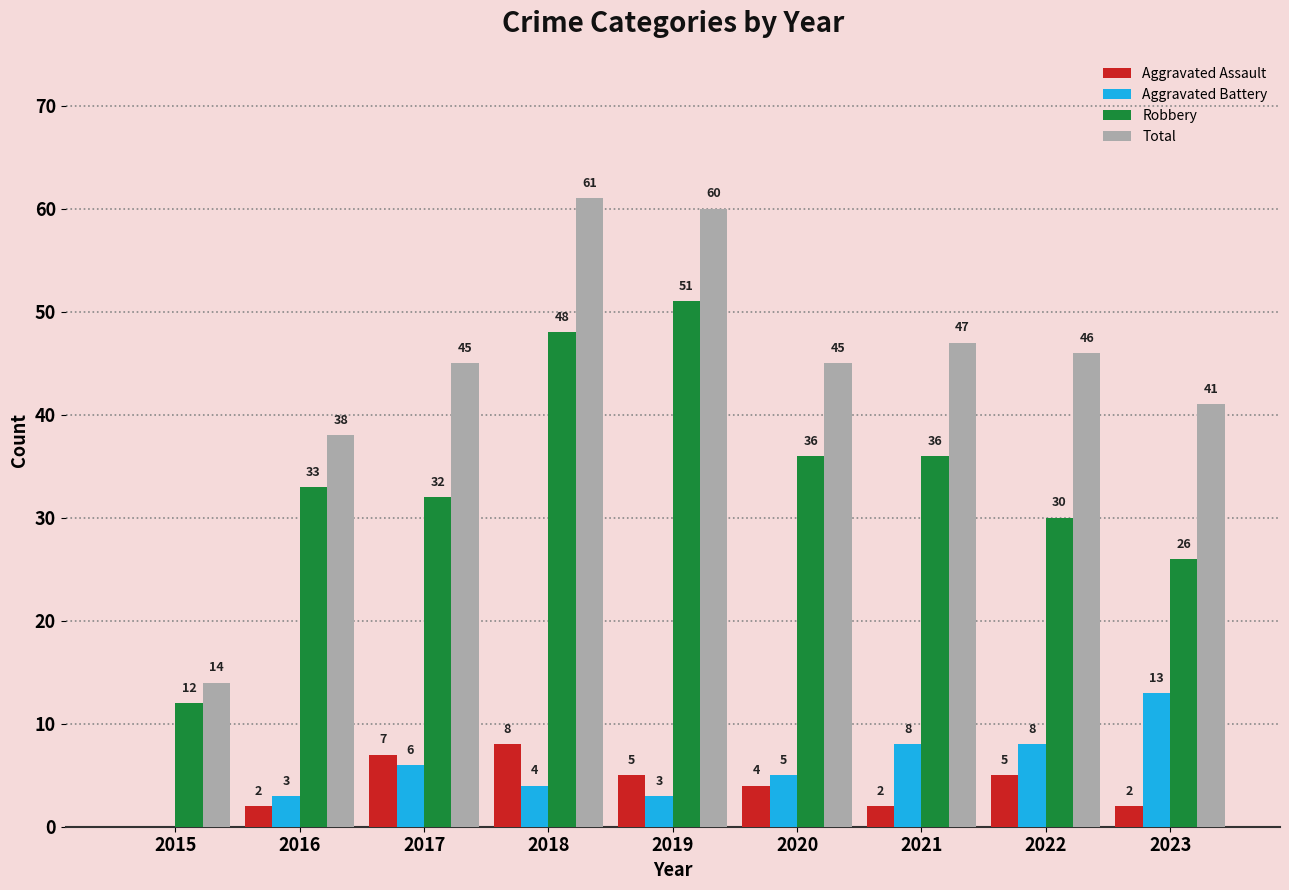

At which category does the chart reach its peak across all series?

2018